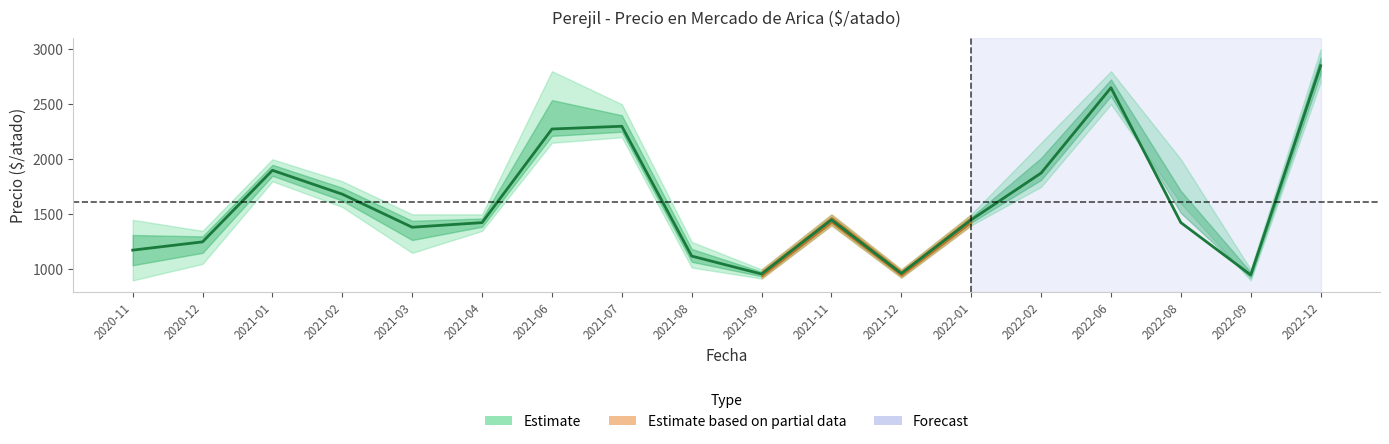

How many data points are above 1450?

7